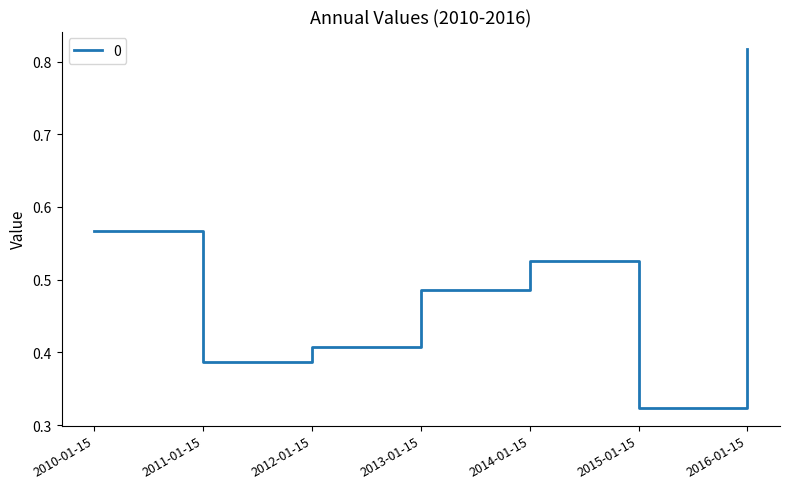

Does the chart display data point markers on the line(s)?

No